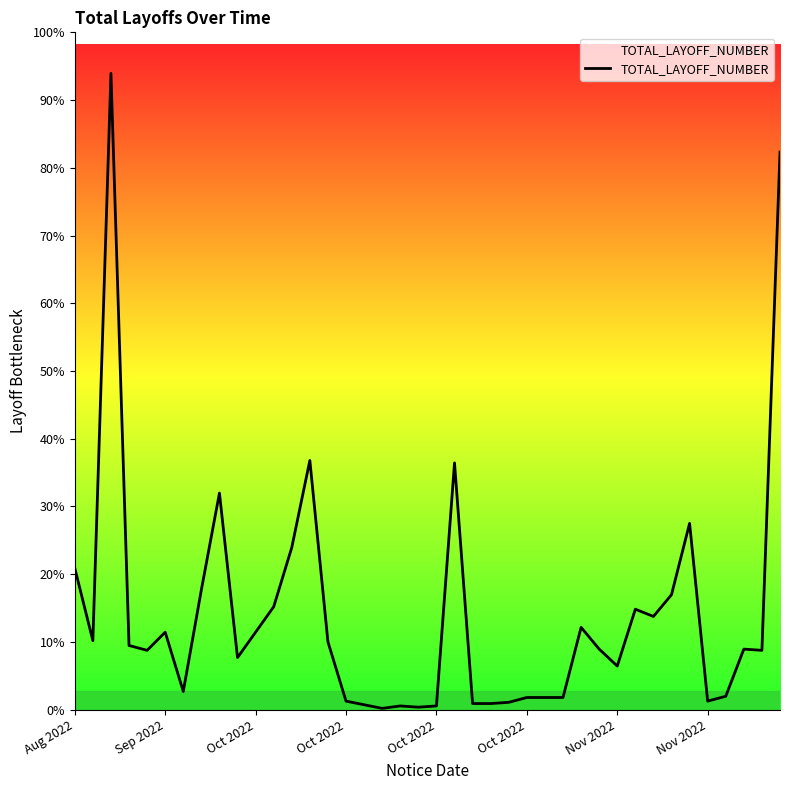

Does the chart display data point markers on the line(s)?

No